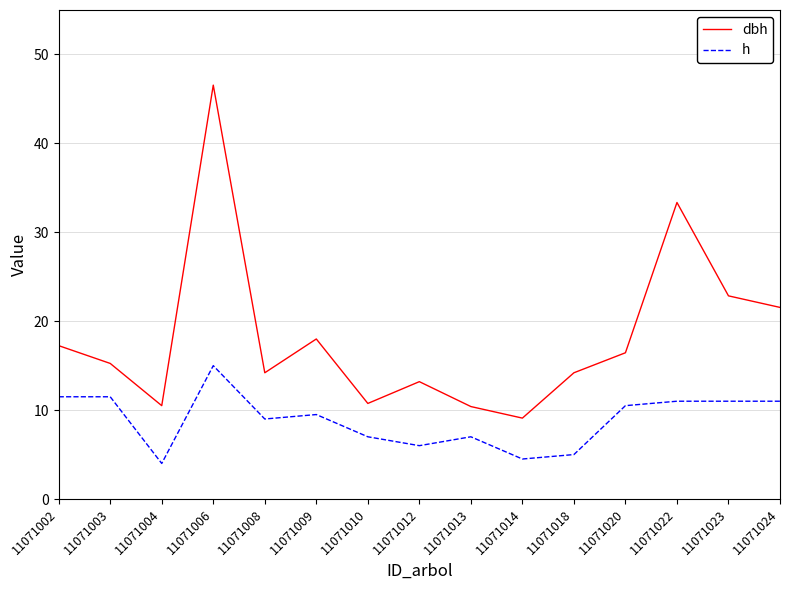

True or false: dbh and h cross at least once.

False